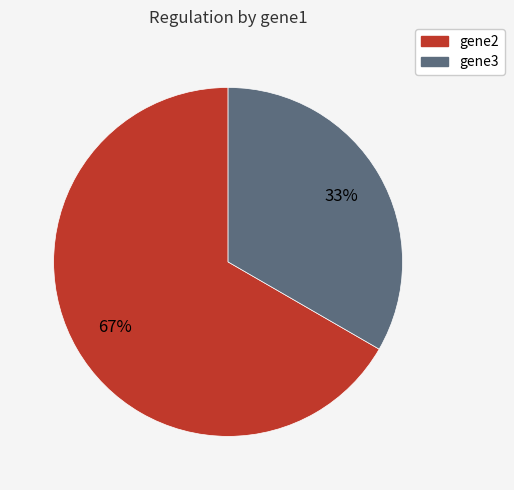

Is it true that gene2 is 62% of the pie?

False